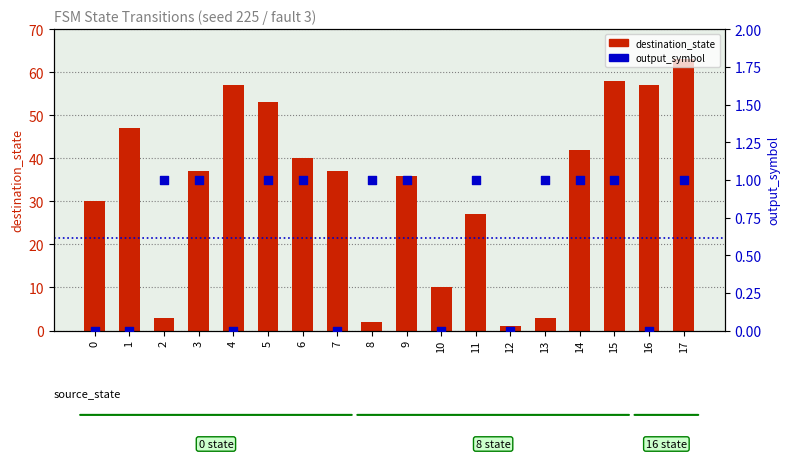

Which series reaches the maximum Y coordinate?

destination_state